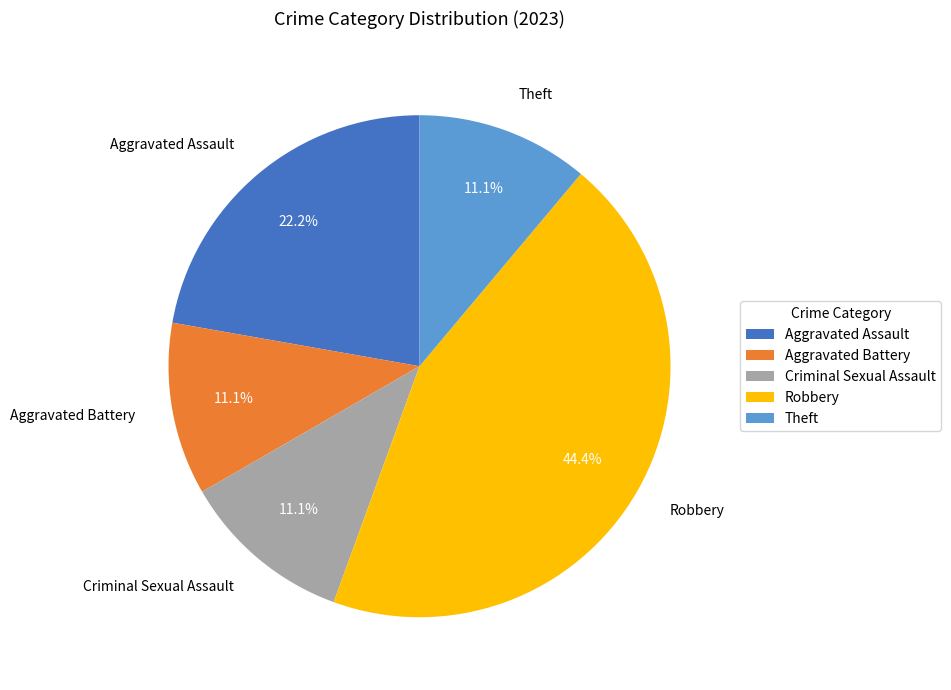

To the nearest percent, what is the average slice percentage?

20%